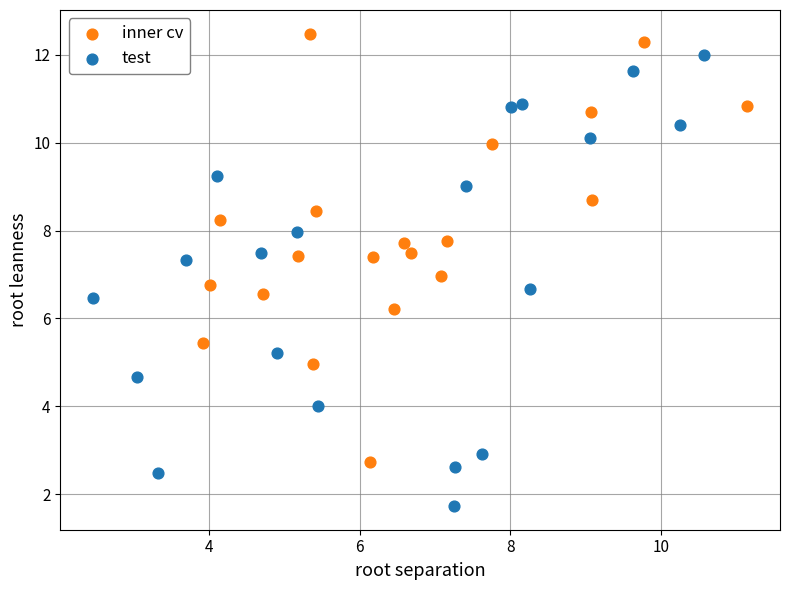

Which series reaches the minimum Y coordinate?

test